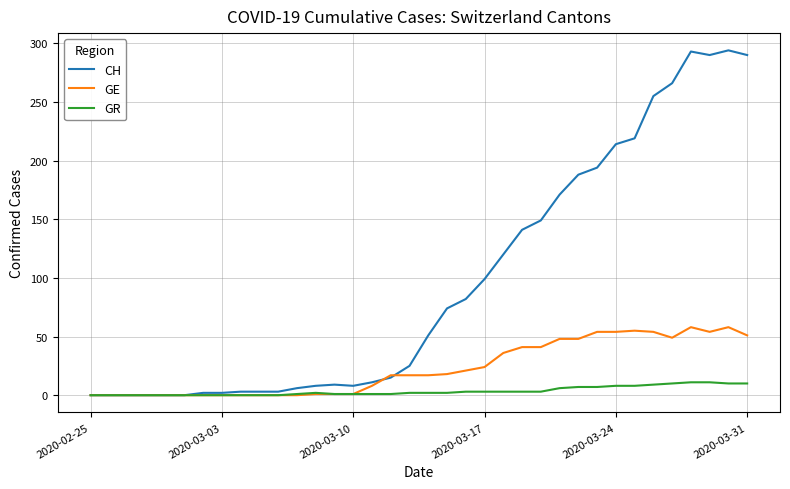

Which series has the largest range (max minus min)?

CH